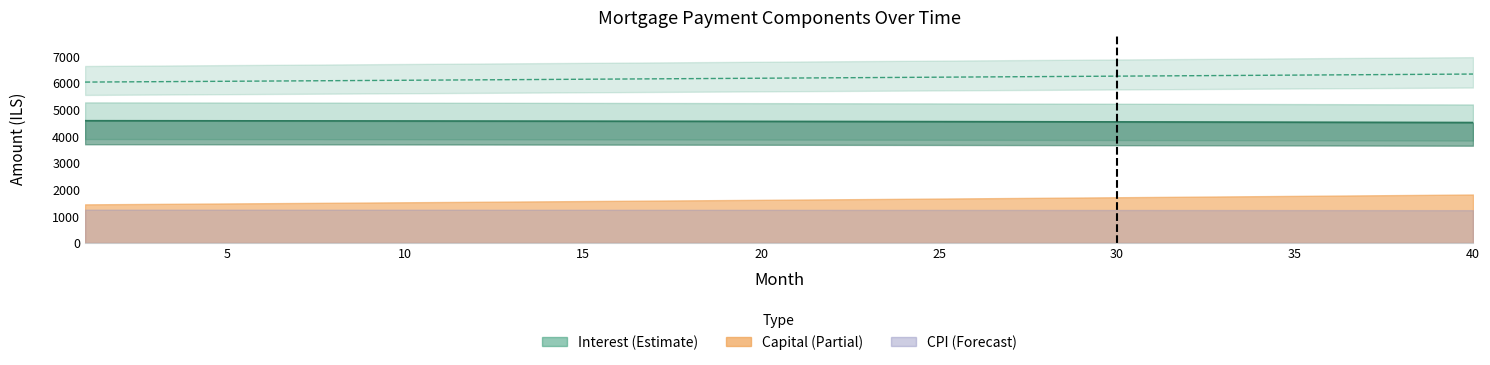

List the labels in order of interest value, largest first.

1, 2, 3, 4, 5, 6, 7, 8, 9, 10, 11, 12, 13, 14, 15, 16, 17, 18, 19, 20, 21, 22, 23, 24, 25, 26, 27, 28, 29, 30, 31, 32, 33, 34, 35, 36, 37, 38, 39, 40